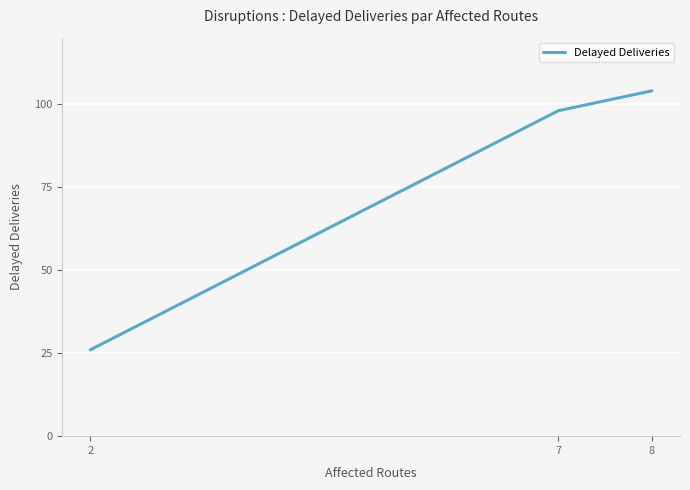

What is the average value?

76